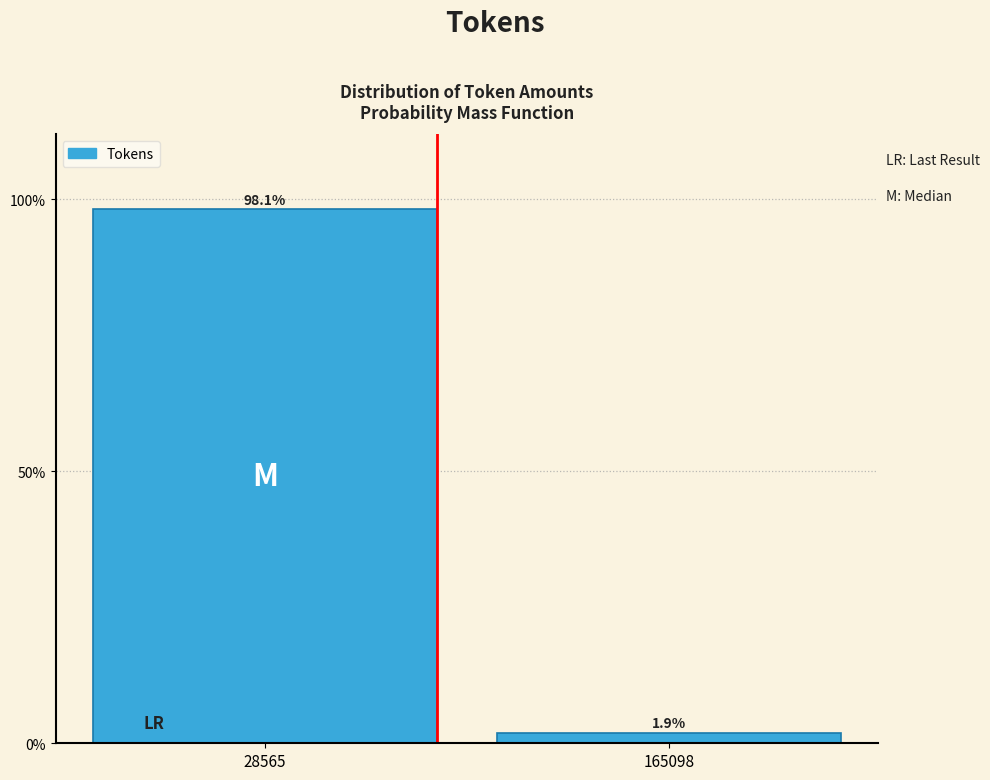

Reading right to left, what are all the values shown in this chart?

1.9	98.1